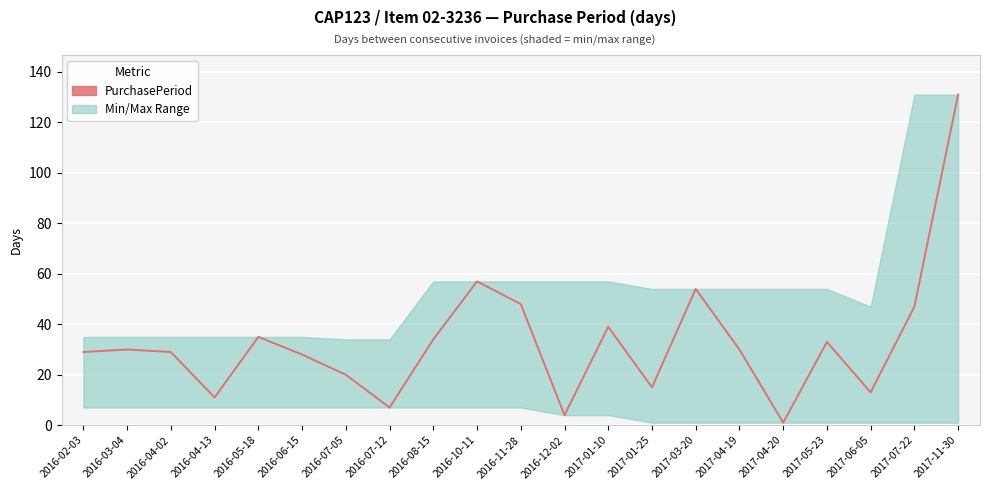

What is the change in value from 2016-07-05 to 2016-11-28?

+28